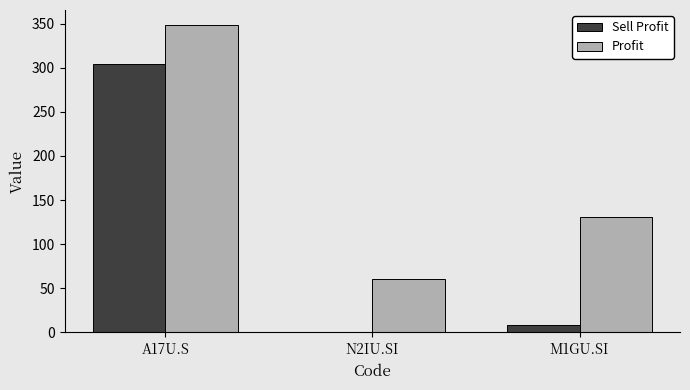

What is the difference between the Sell Profit values at A17U.S and N2IU.SI?

304.3